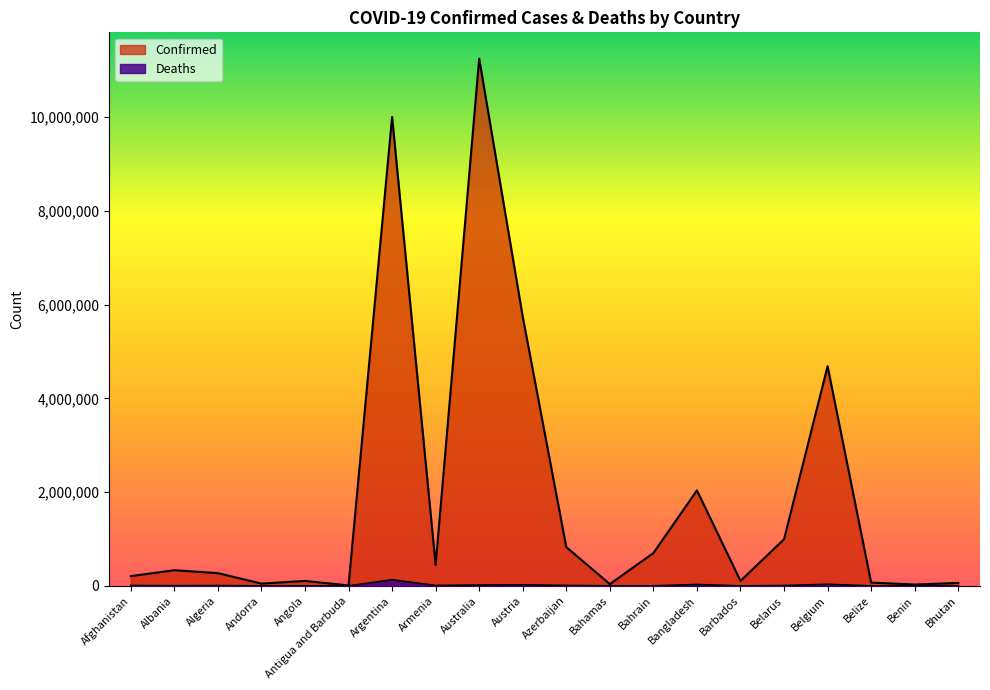

Reading left to right, transcribe all the data shown in this chart.

Confirmed: Afghanistan=207900	Albania=334018	Algeria=271286	Andorra=47781	Angola=105095	Antigua and Barbuda=9106	Argentina=10004679	Armenia=445976	Australia=11247412	Austria=5740581	Azerbaijan=827300	Bahamas=37491	Bahrain=699473	Bangladesh=2037331	Barbados=105905	Belarus=994037	Belgium=4686147	Belize=70397	Benin=27982	Bhutan=62551
Deaths: Afghanistan=7854	Albania=3596	Algeria=6881	Andorra=165	Angola=1930	Antigua and Barbuda=146	Argentina=130249	Armenia=8716	Australia=17712	Austria=21564	Azerbaijan=10045	Bahamas=833	Bahrain=1539	Bangladesh=29441	Barbados=569	Belarus=7118	Belgium=33478	Belize=688	Benin=163	Bhutan=21